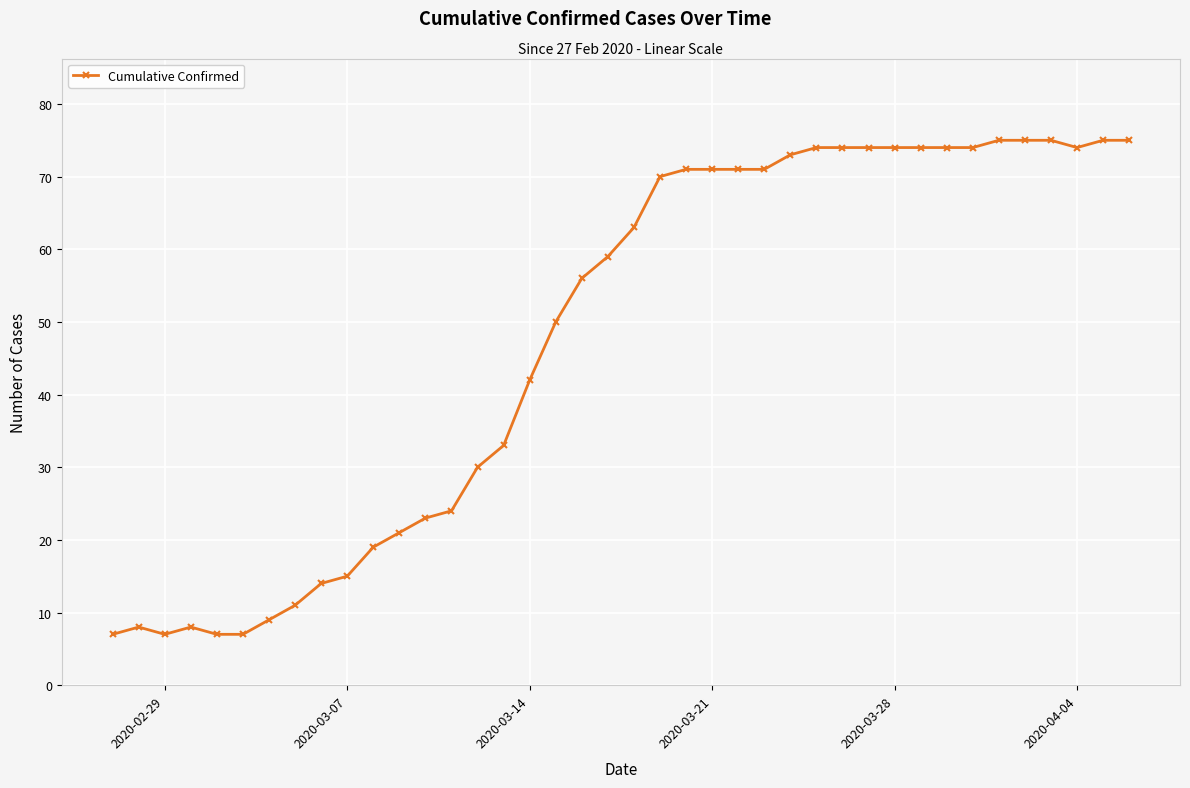

True or false: the data has more than 1 interior local peaks.

True